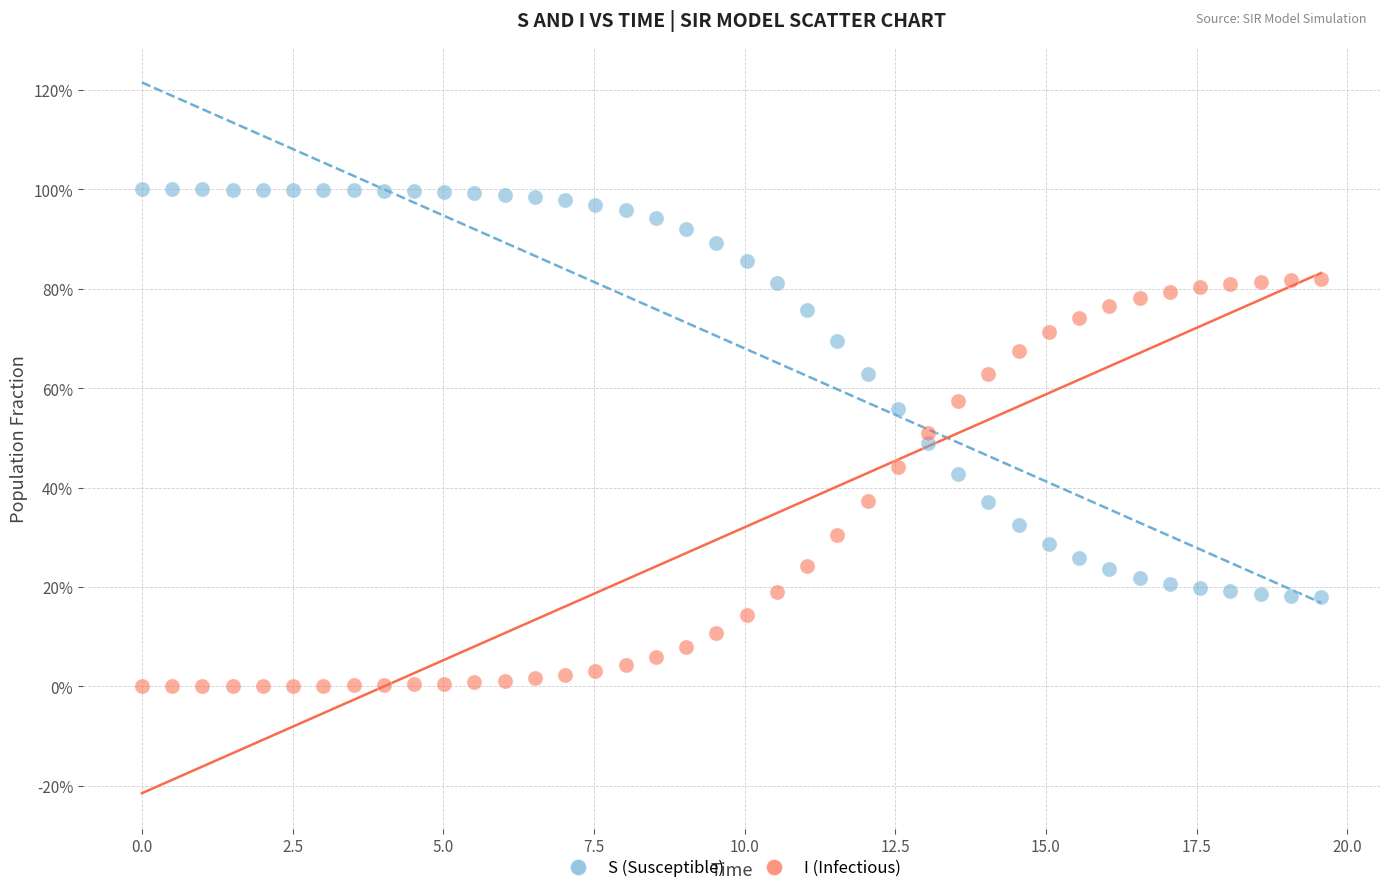

What are all the series names shown in the legend?

S (Susceptible), I (Infectious)